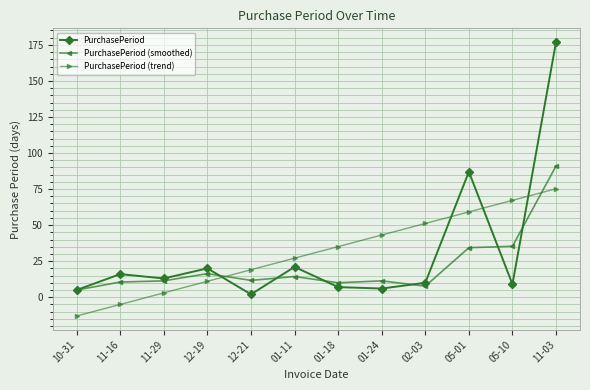

What is the difference between the second highest and minimum values in the PurchasePeriod (trend) series?

80.2